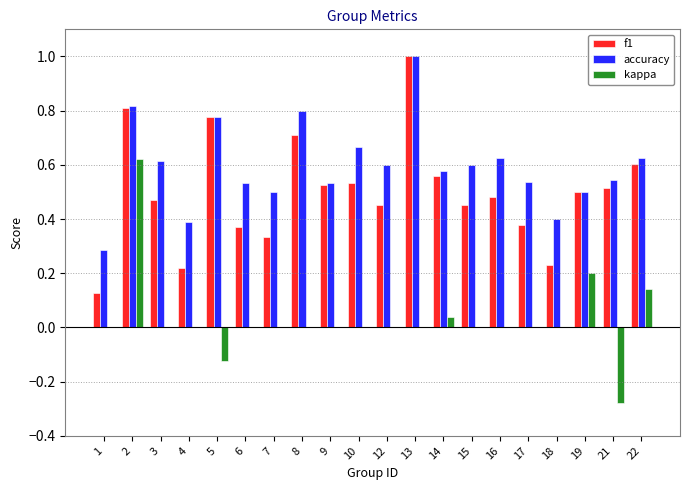

What is the sum of all f1 values?

10.0